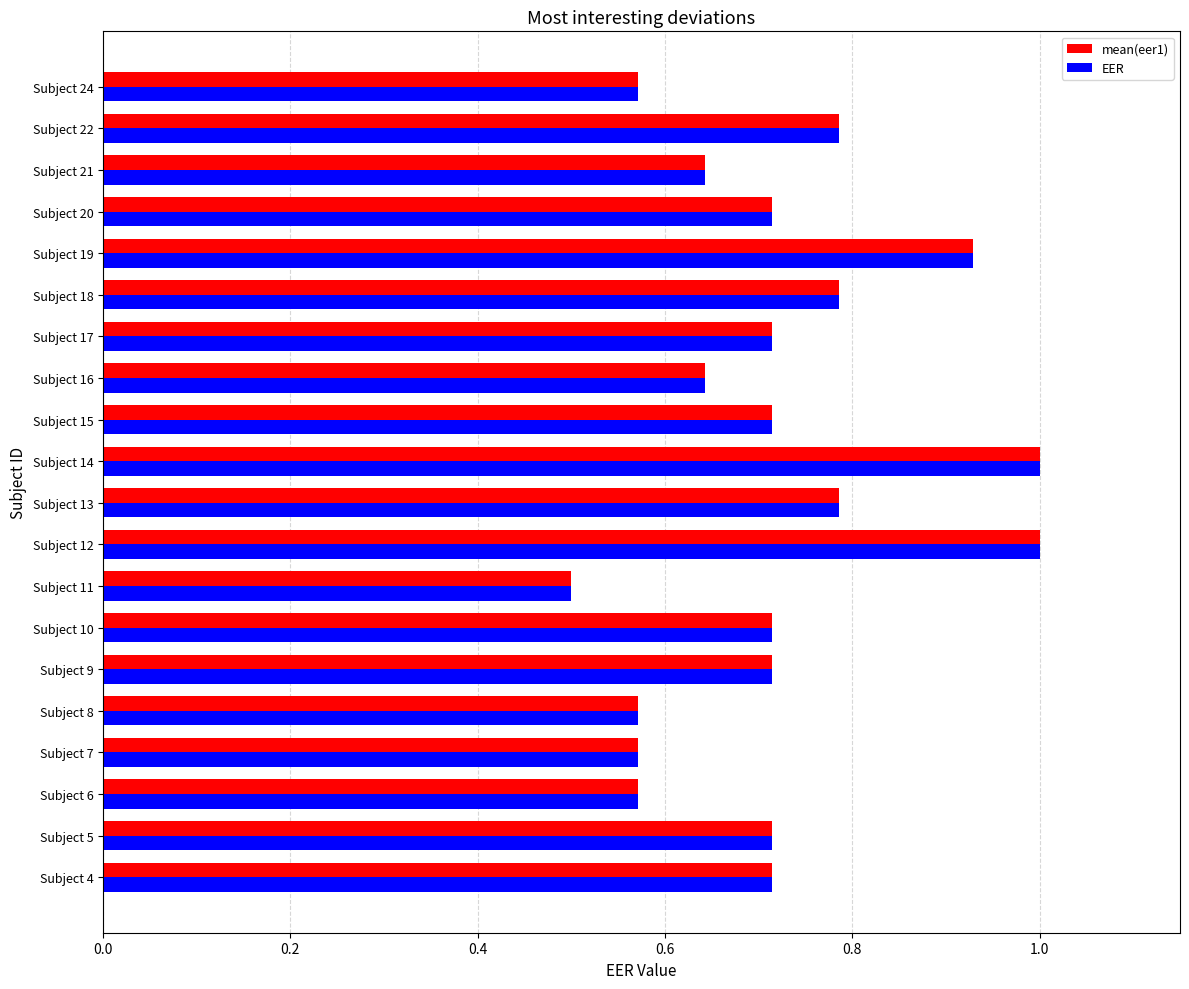

True or false: mean(eer1) has a value of 1.0 at Subject 12.

True